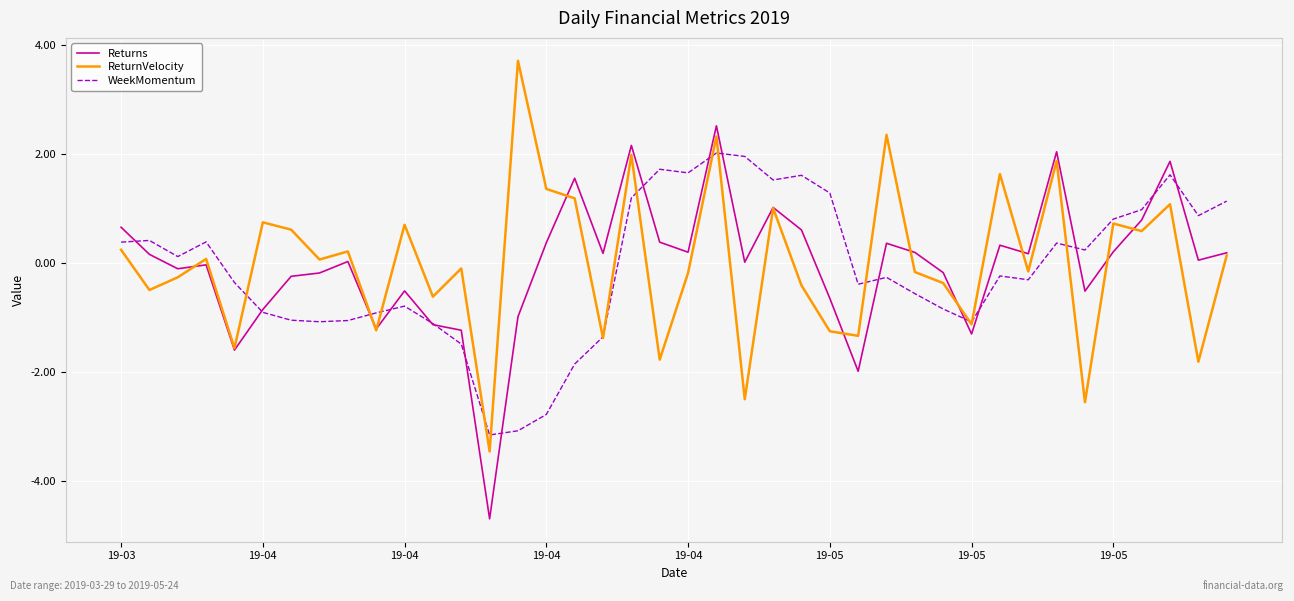

List the series in order of their peak value, lowest first.

WeekMomentum, Returns, ReturnVelocity